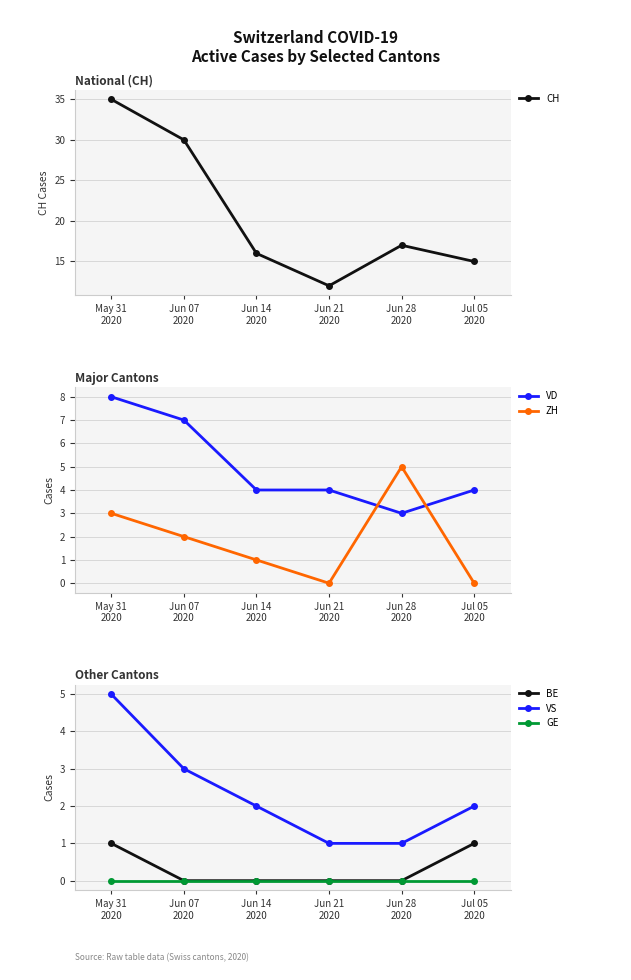

What position from the right is Jul 05
2020?

1